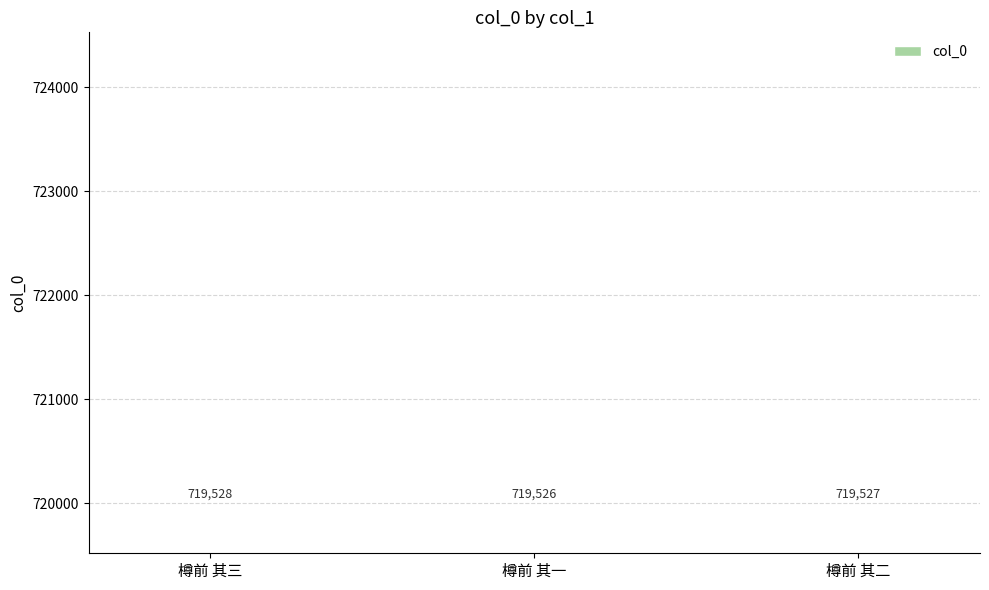

Reading left to right, transcribe all the data shown in this chart.

719528	719526	719527